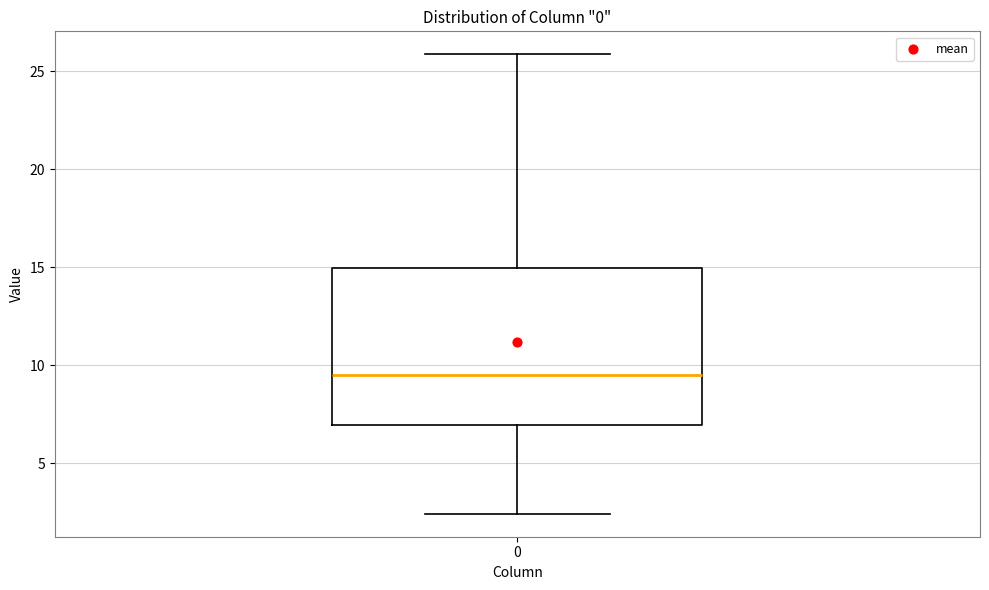

Transcribe this box plot: give where the median line is, the range the box spans, and where the two whiskers end, as read against the y-axis. The values are not printed on the chart, so give them approximately, as read against the axis.

median 9.5, box 7.0 to 15.0, whiskers 2.5 to 26.0